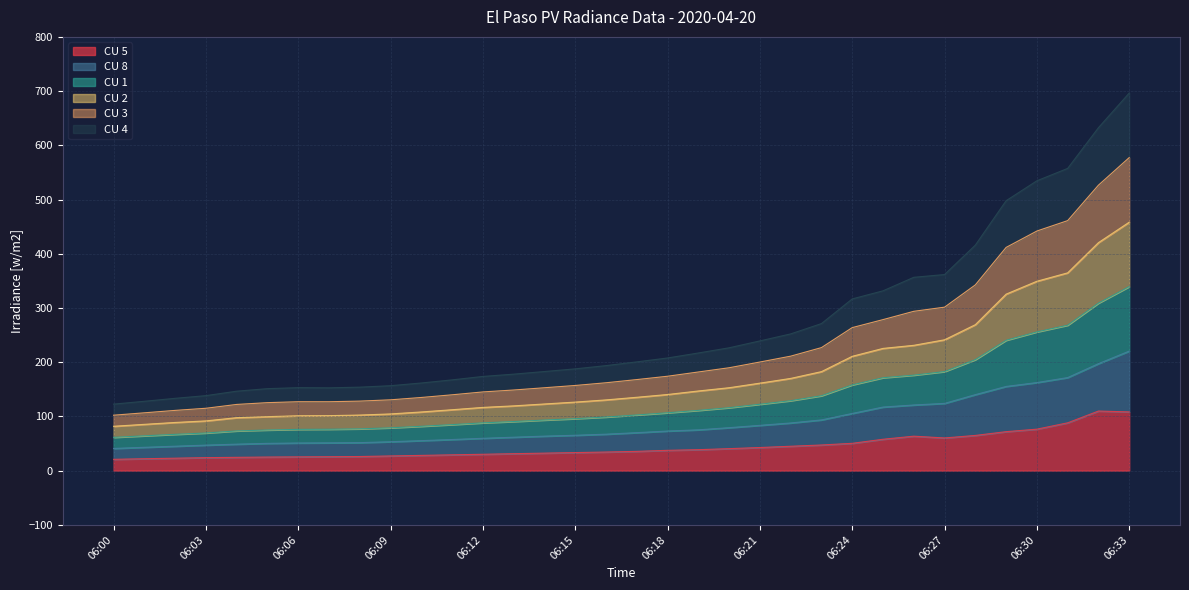

How many lines are shown in the chart?

6